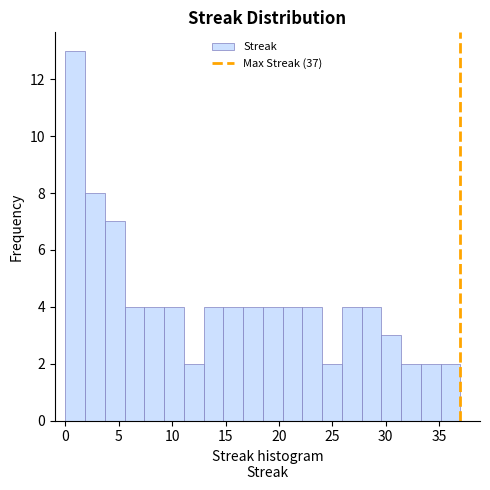

Read against the x-axis, roughly where is the centre of the tallest bar?

1.0